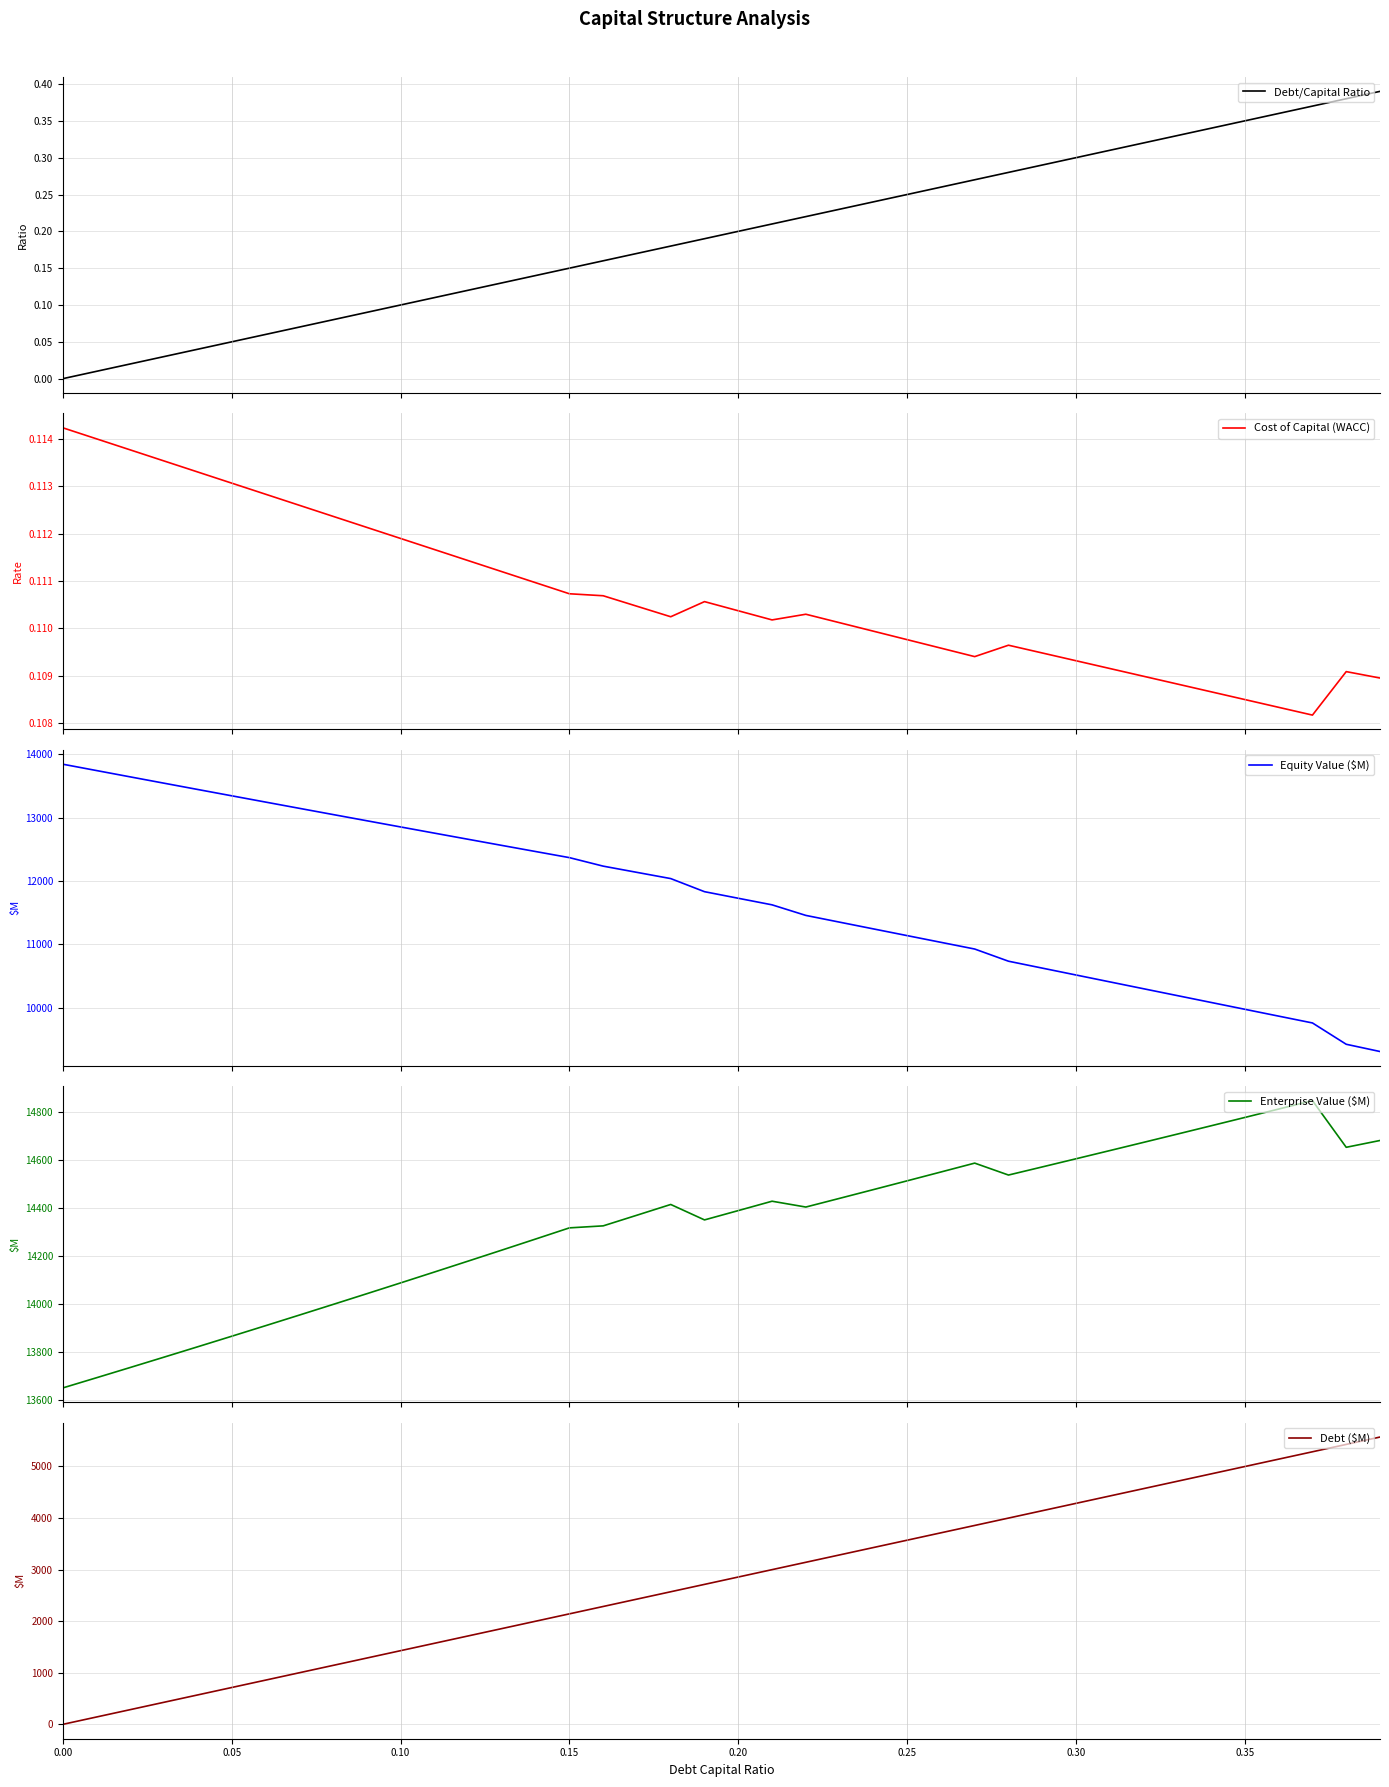

What is the highest value of the Enterprise Value ($M) series?

14847.0